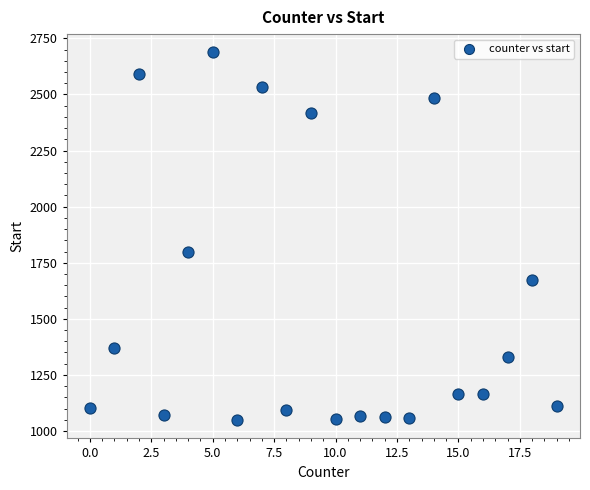

What Y value in the scatter plot is closest to 1868?

1799